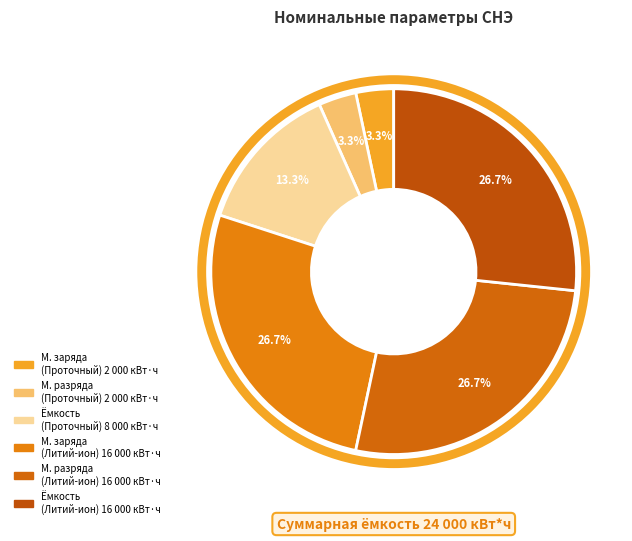

How many segments does this pie chart have?

6